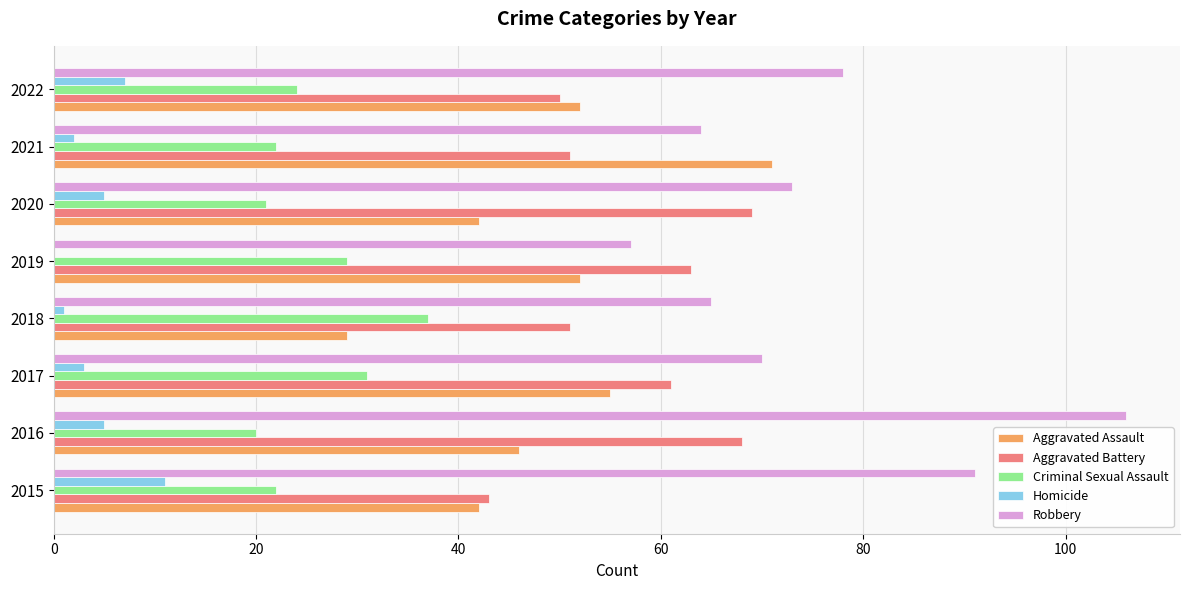

What is the sum of all Criminal Sexual Assault values?

206